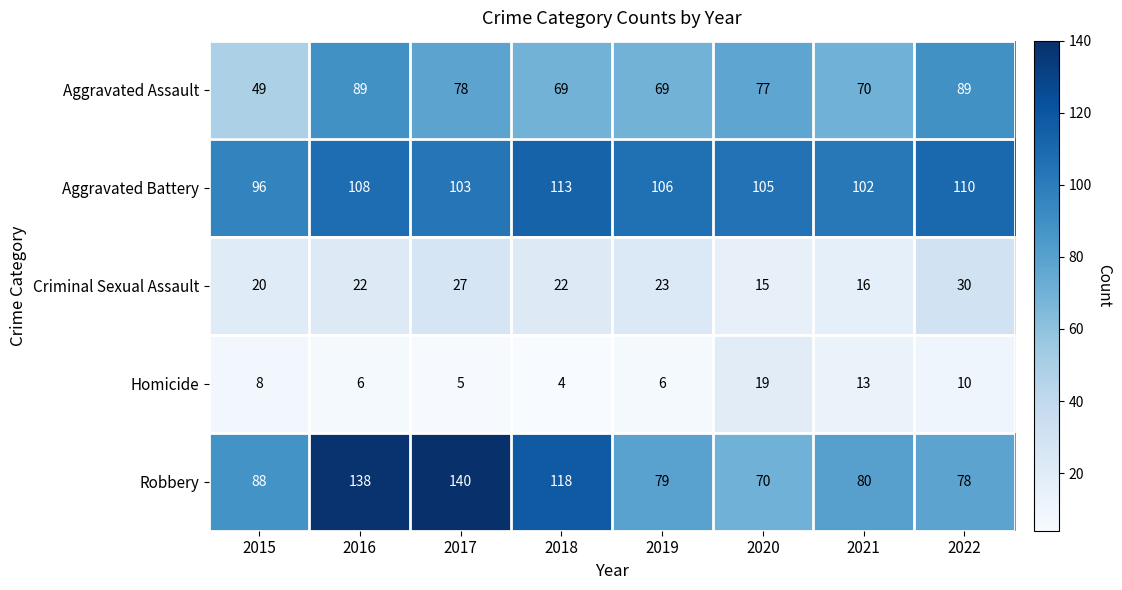

Rank the series by their maximum value, from highest to lowest.

Robbery, Aggravated Battery, Aggravated Assault, Criminal Sexual Assault, Homicide